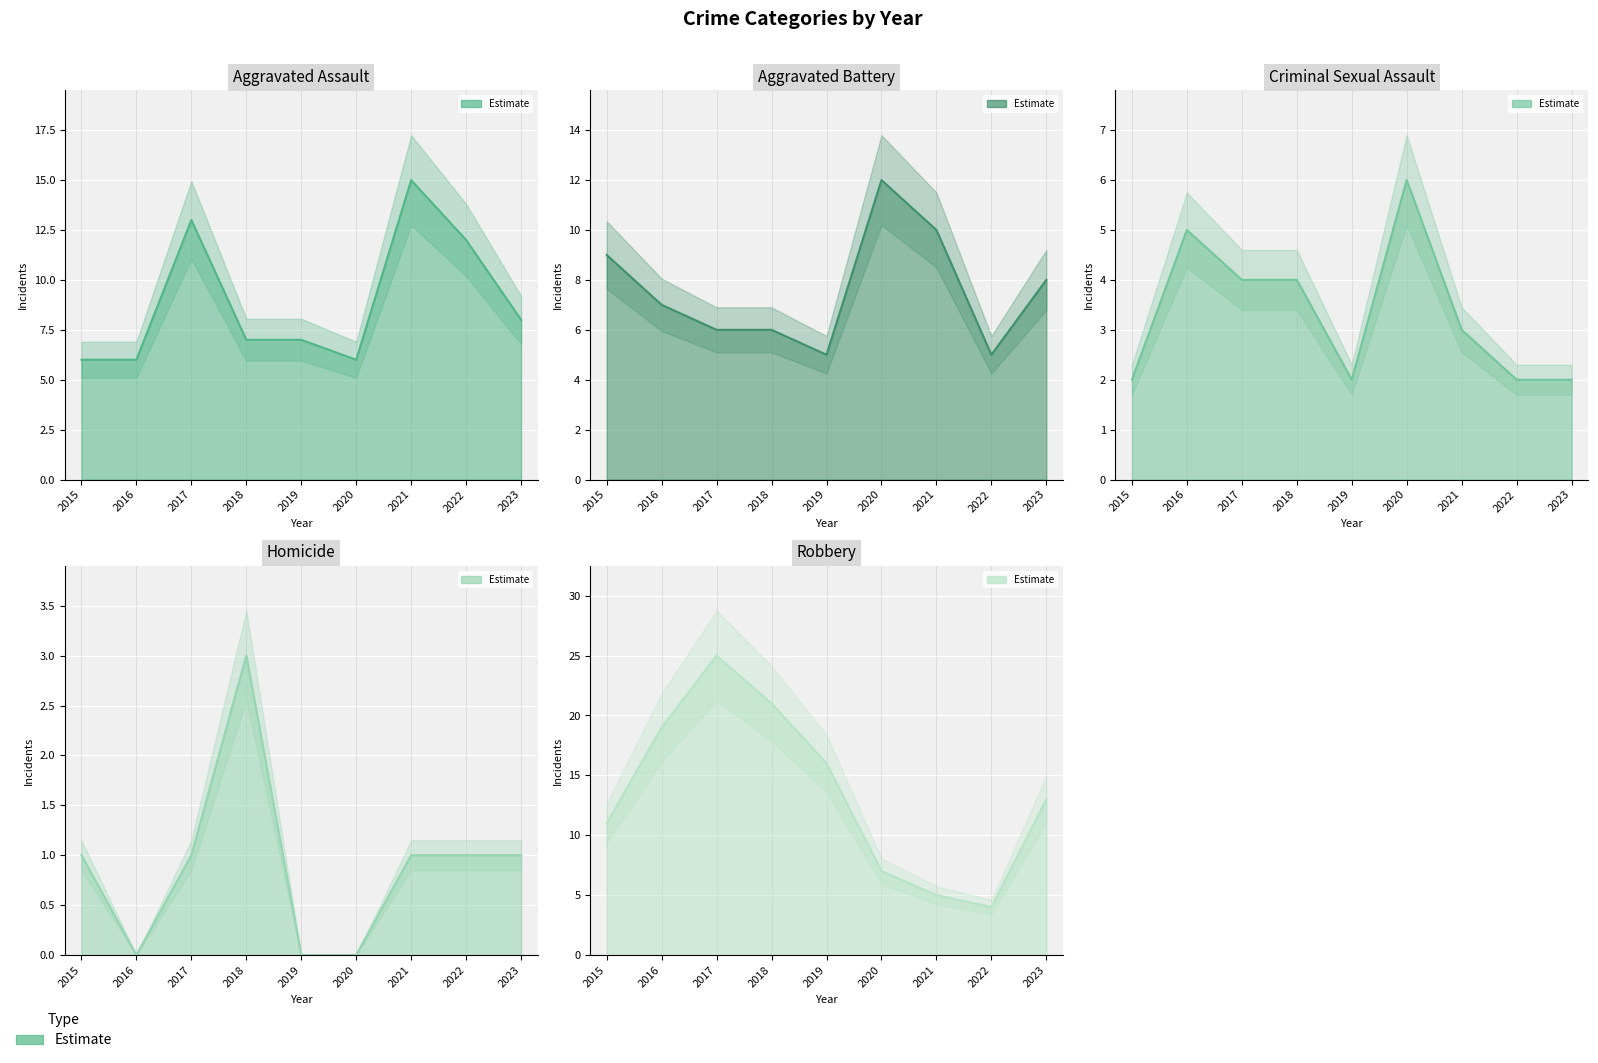

What is the sum of all Robbery values?

121